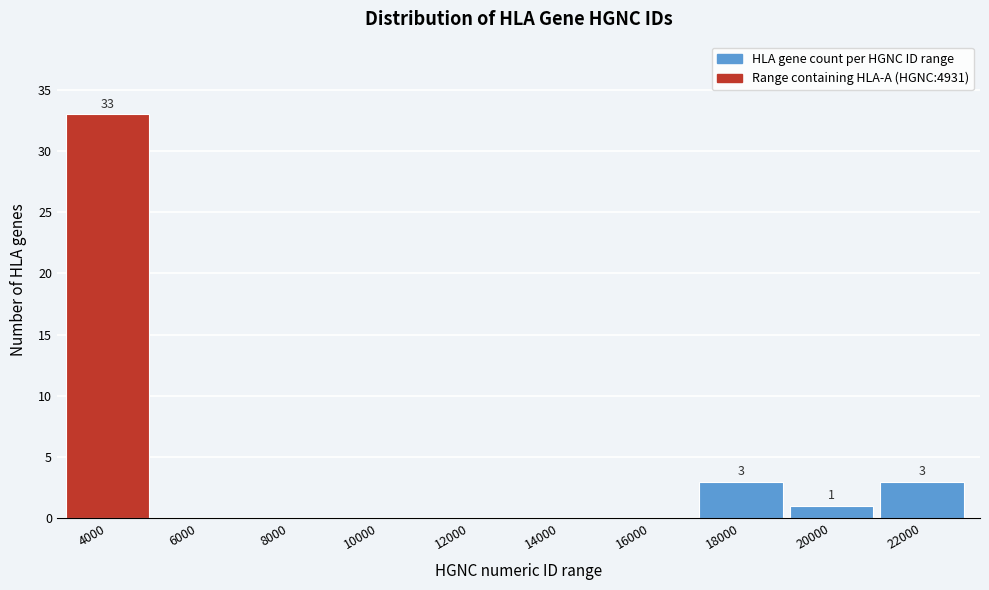

Reading left to right, list all the values displayed in this chart.

4000=33	6000=0	8000=0	10000=0	12000=0	14000=0	16000=0	18000=3	20000=1	22000=3